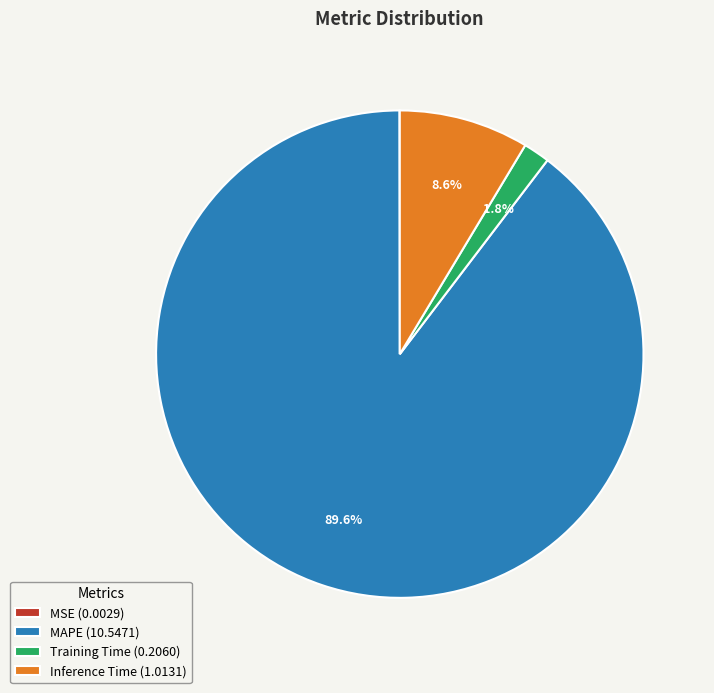

To the nearest percent, what is the combined percentage of Training Time and MAPE?

91%